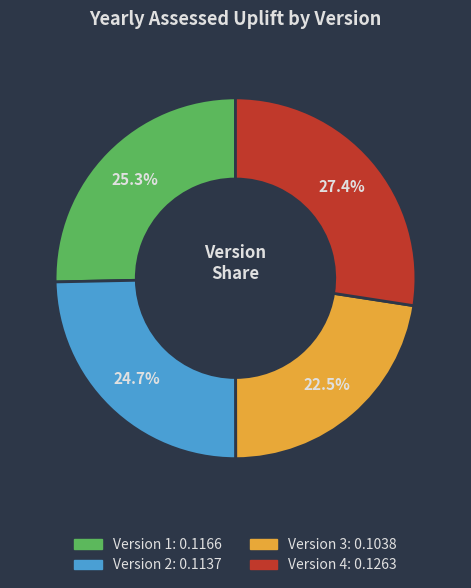

Is there any slice that represents more than half of the pie?

No